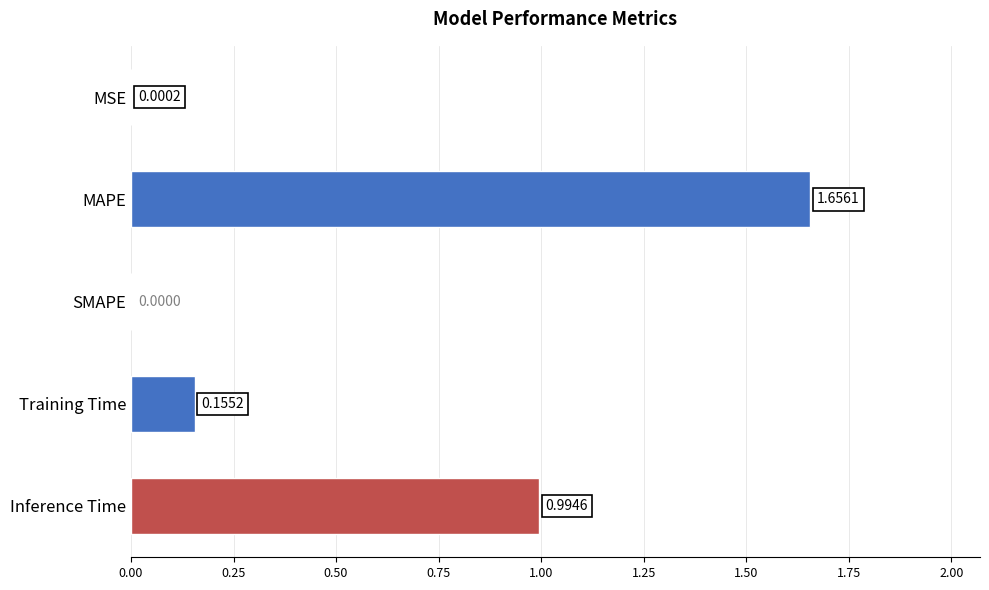

How many values exceed 0?

4